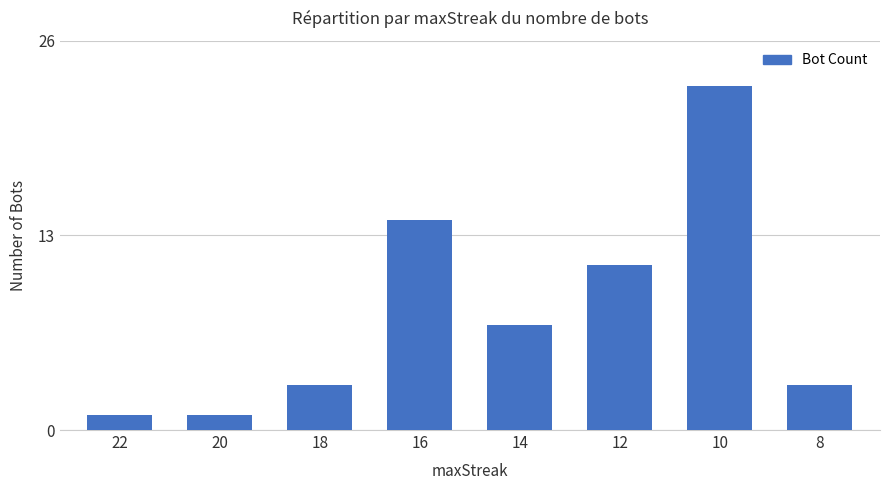

The value at 16 is 14. True or false?

True